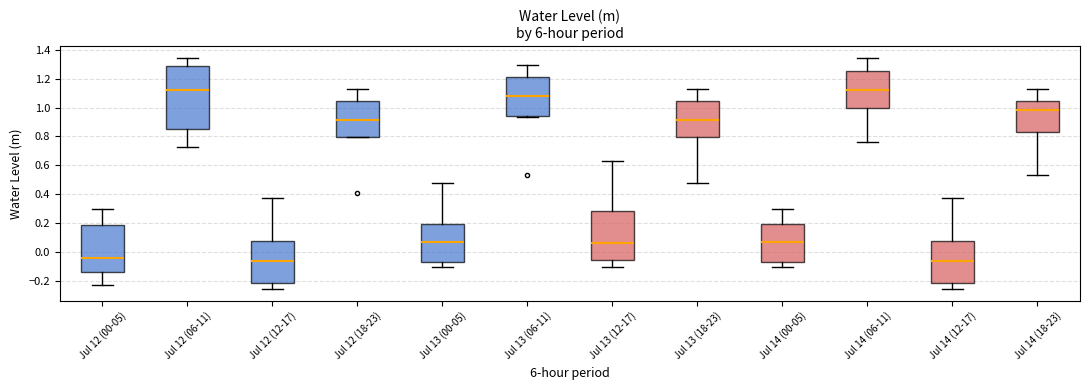

Reading left to right, transcribe this box plot: for each box, give where its median line is, the range the box spans, and where its two whiskers end, as read against the y-axis. The values are not printed on the chart, so give them approximately, as read against the axis.

Jul 12 (00-05): median -0.04, box -0.14 to 0.18, whiskers -0.22 to 0.30
Jul 12 (06-11): median 1.12, box 0.84 to 1.28, whiskers 0.72 to 1.34
Jul 12 (12-17): median -0.06, box -0.22 to 0.08, whiskers -0.26 to 0.38
Jul 12 (18-23): median 0.92, box 0.80 to 1.04, whiskers 0.80 to 1.12
Jul 13 (00-05): median 0.06, box -0.08 to 0.20, whiskers -0.10 to 0.48
Jul 13 (06-11): median 1.08, box 0.94 to 1.22, whiskers 0.94 to 1.30
Jul 13 (12-17): median 0.06, box -0.06 to 0.28, whiskers -0.10 to 0.62
Jul 13 (18-23): median 0.92, box 0.80 to 1.04, whiskers 0.48 to 1.12
Jul 14 (00-05): median 0.06, box -0.08 to 0.20, whiskers -0.10 to 0.30
Jul 14 (06-11): median 1.12, box 1.00 to 1.26, whiskers 0.76 to 1.34
Jul 14 (12-17): median -0.06, box -0.22 to 0.08, whiskers -0.26 to 0.38
Jul 14 (18-23): median 0.98, box 0.84 to 1.04, whiskers 0.52 to 1.12